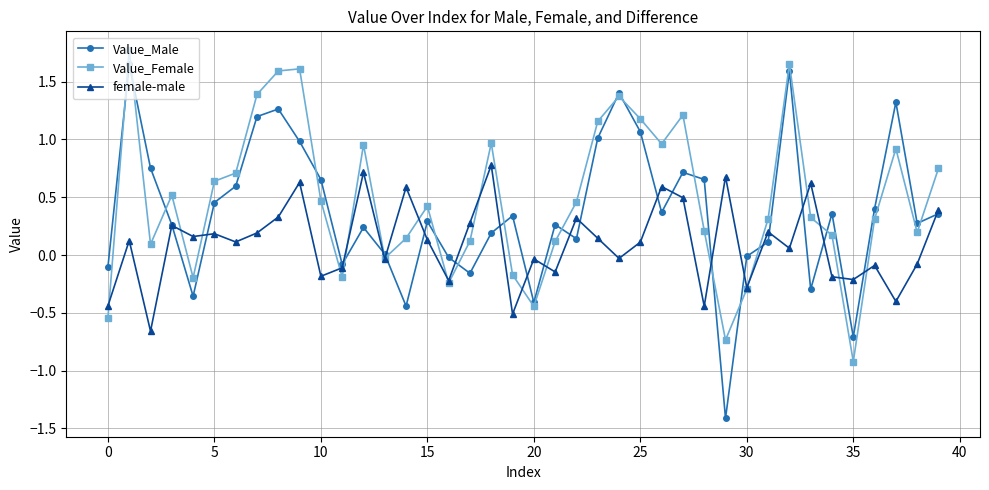

Does the chart display data point markers on the line(s)?

Yes